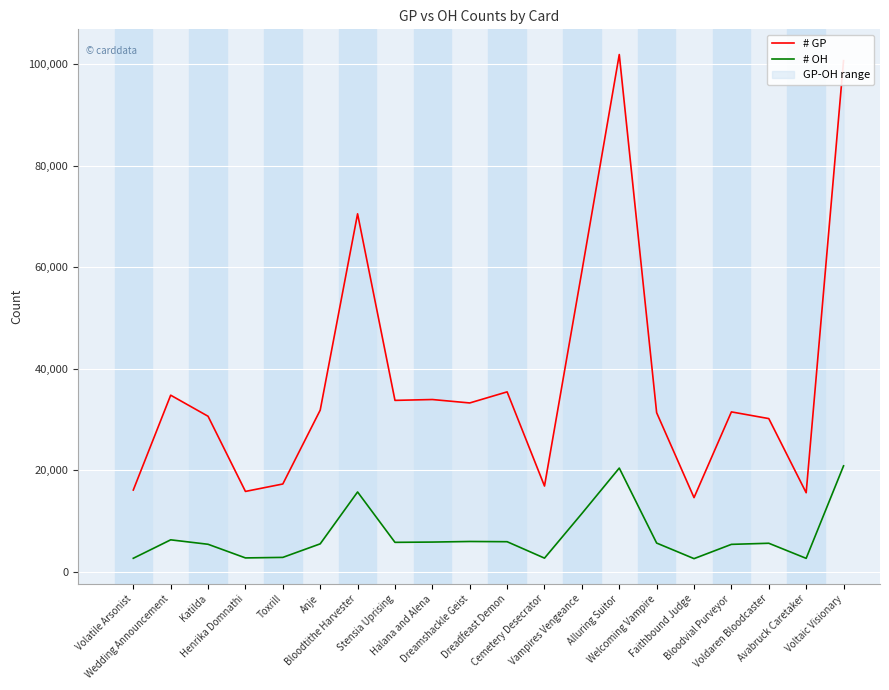

At which label does # OH first exceed 5715?

Wedding Announcement